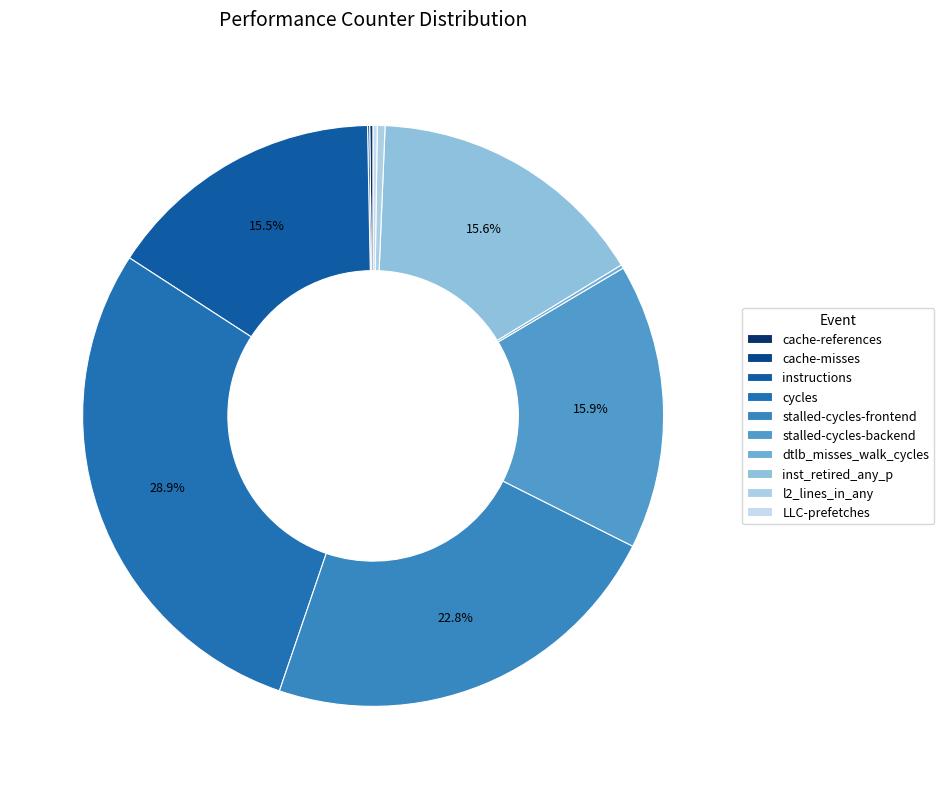

True or false: l2_lines_in_any accounts for 1% of the total.

False